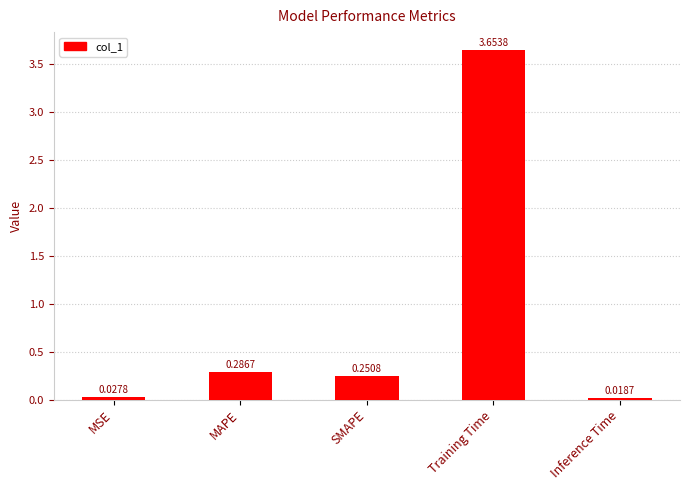

How many data points does each series have?

5